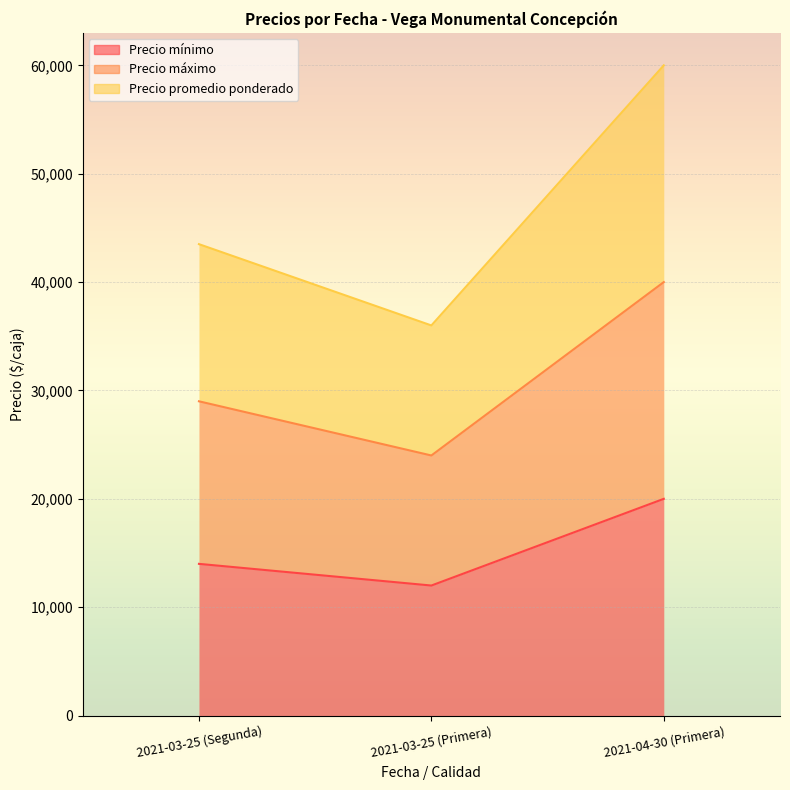

Is it true that Precio máximo equals 40000 at 2021-04-30 (Primera)?

True